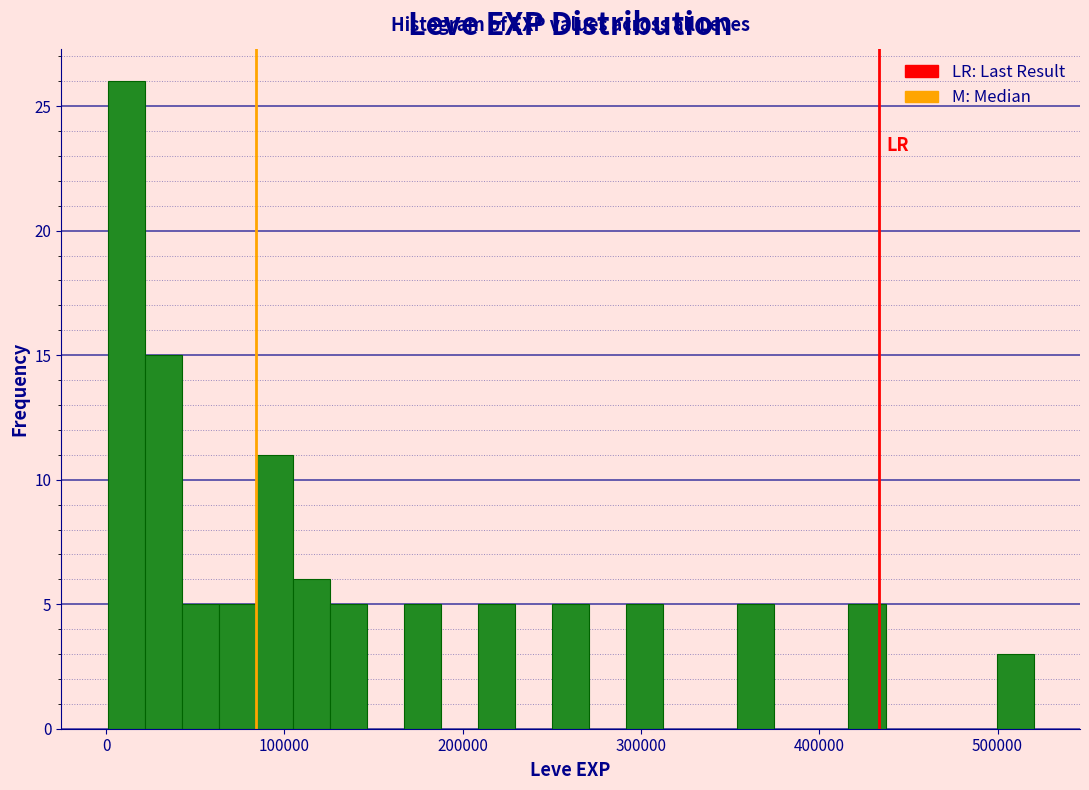

Around what value on the x-axis is the tallest bar? Give the approximate position of its centre, as read against the axis.

10000